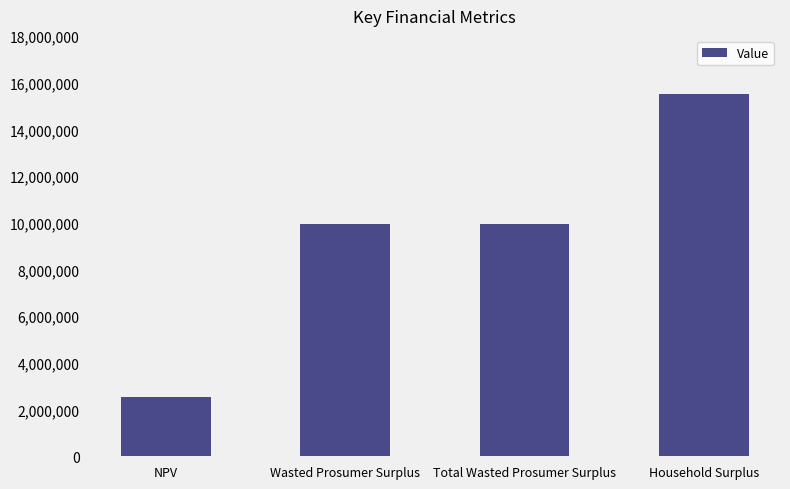

Which label corresponds to the smallest value in the chart?

NPV